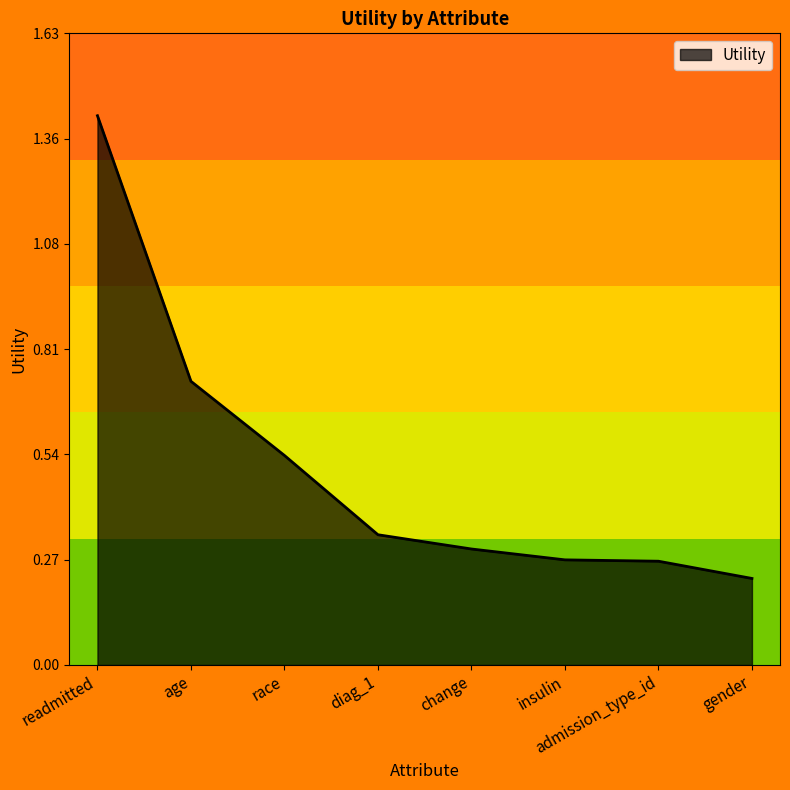

Where is the data nearest to the value 0?

gender